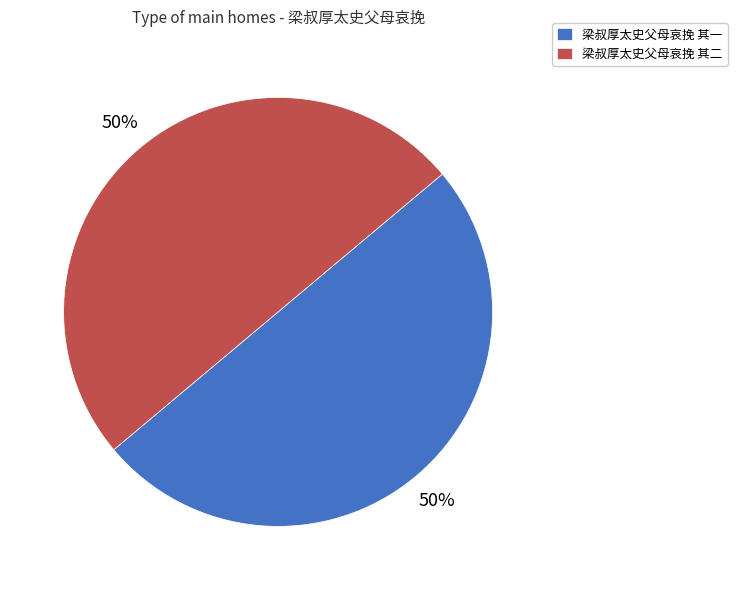

To the nearest percent, what is the combined percentage of 梁叔厚太史父母哀挽 其一 and 梁叔厚太史父母哀挽 其二?

100%